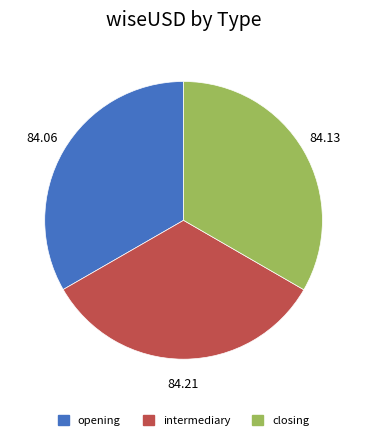

What is the ratio of the value at opening to the value at closing?

1.0